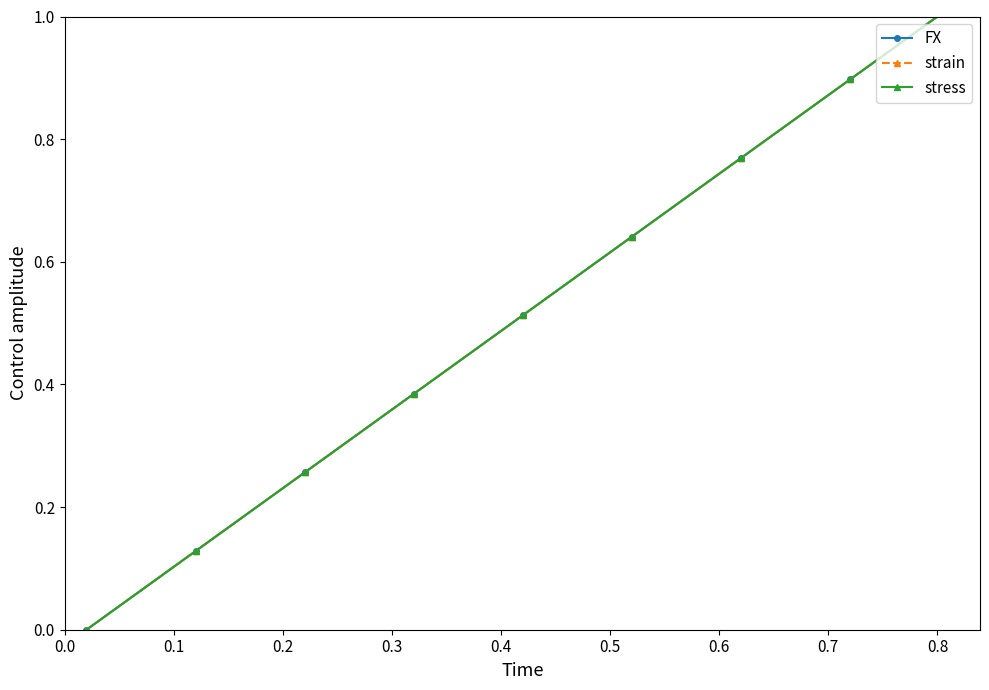

What is the value of the FX point at the 6th from the left?

0.1